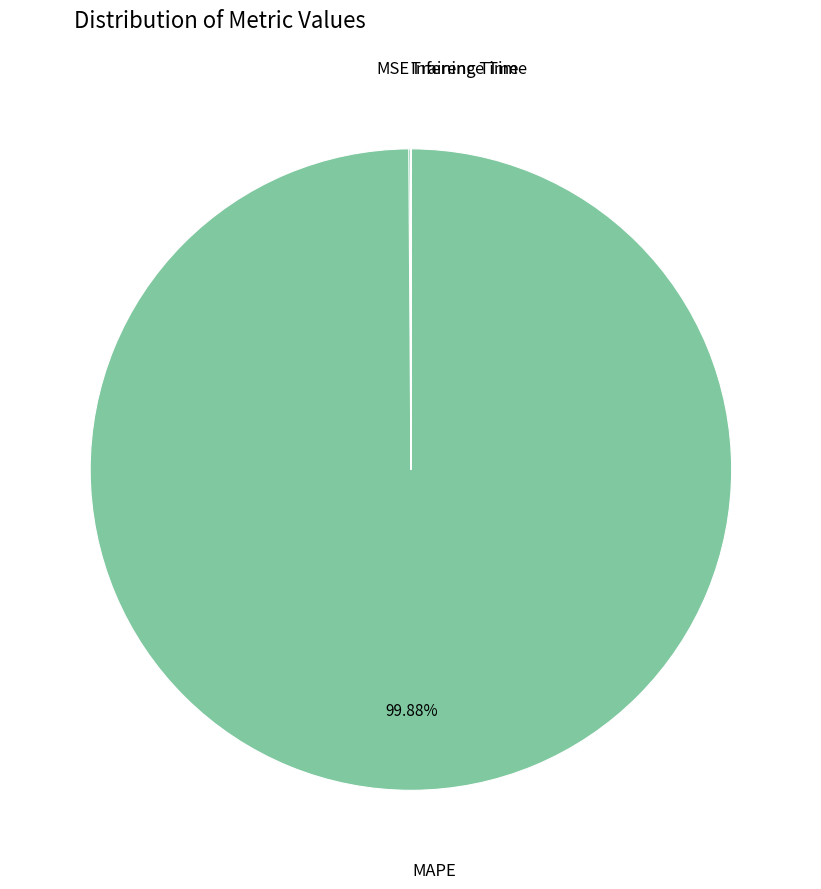

Does any single category account for the majority?

Yes